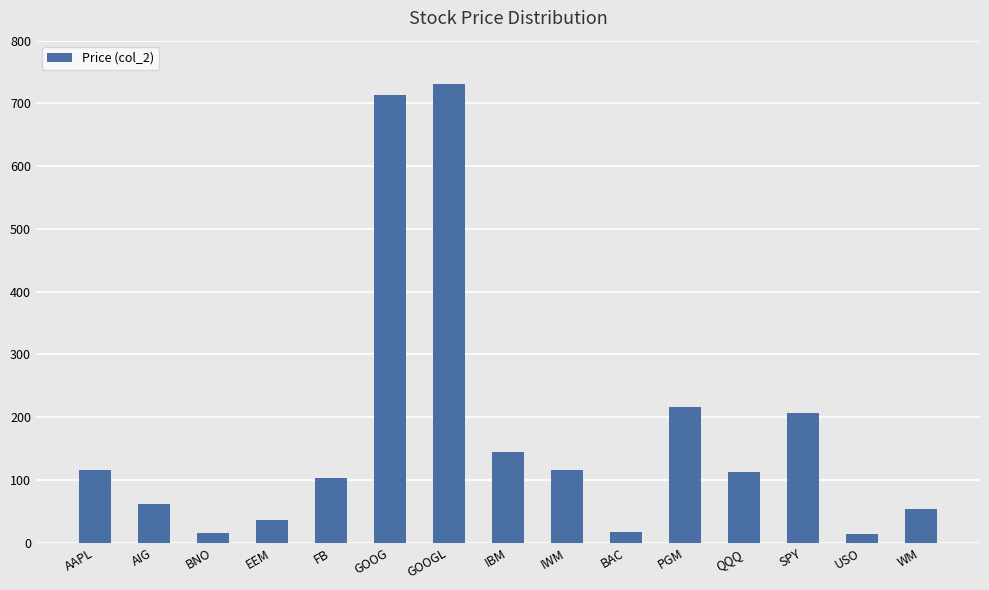

The value at SPY is 327.1. True or false?

False